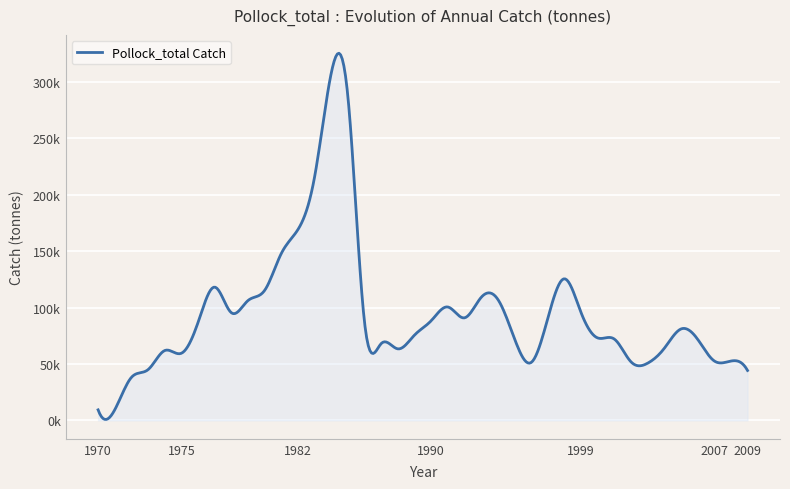

What is the value of the 17th point from the left?

86909.9